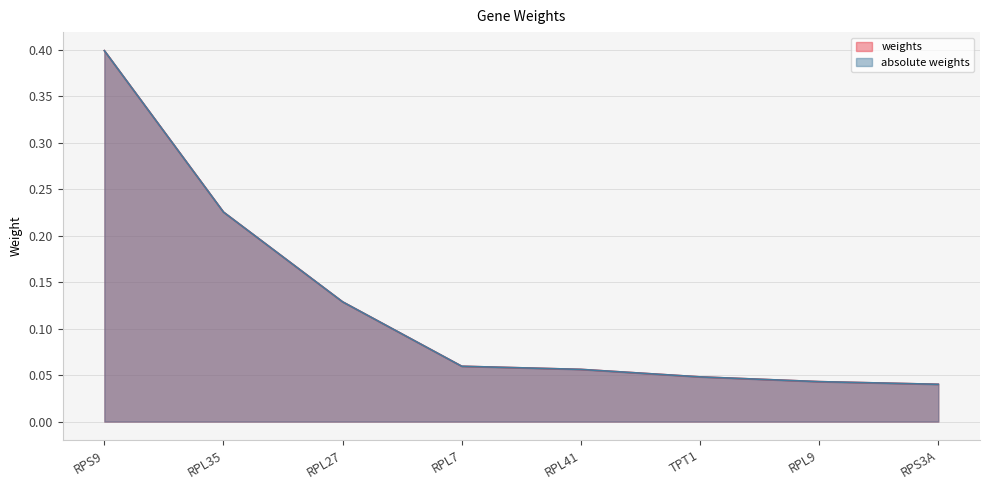

Which series has the largest total across all categories?

weights